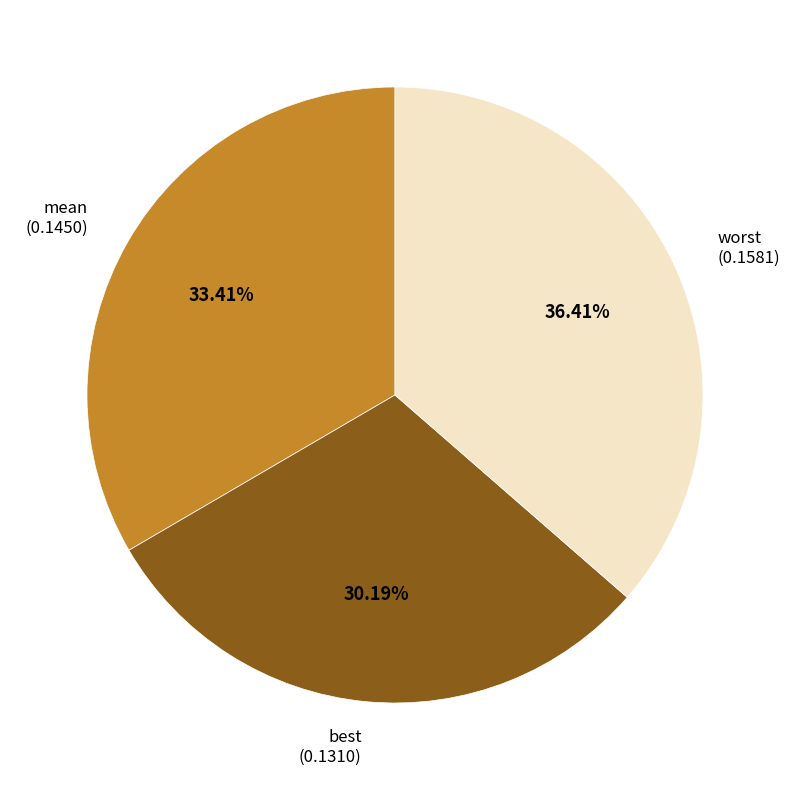

Rank the categories by value from highest to lowest.

worst, mean, best